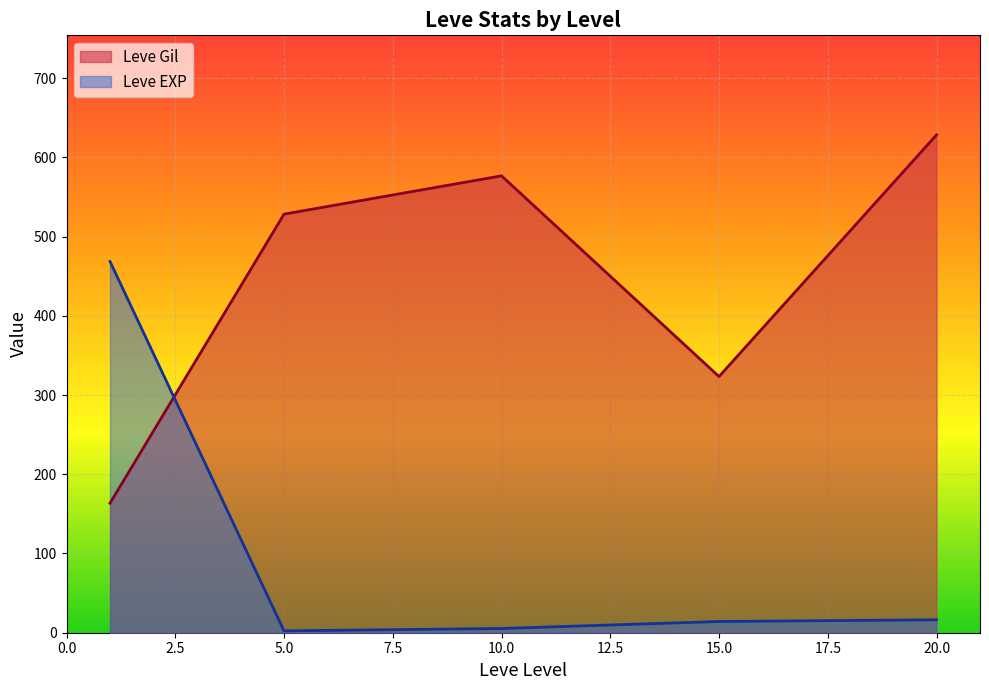

Rank the series by their average value, from lowest to highest.

Leve EXP, Leve Gil